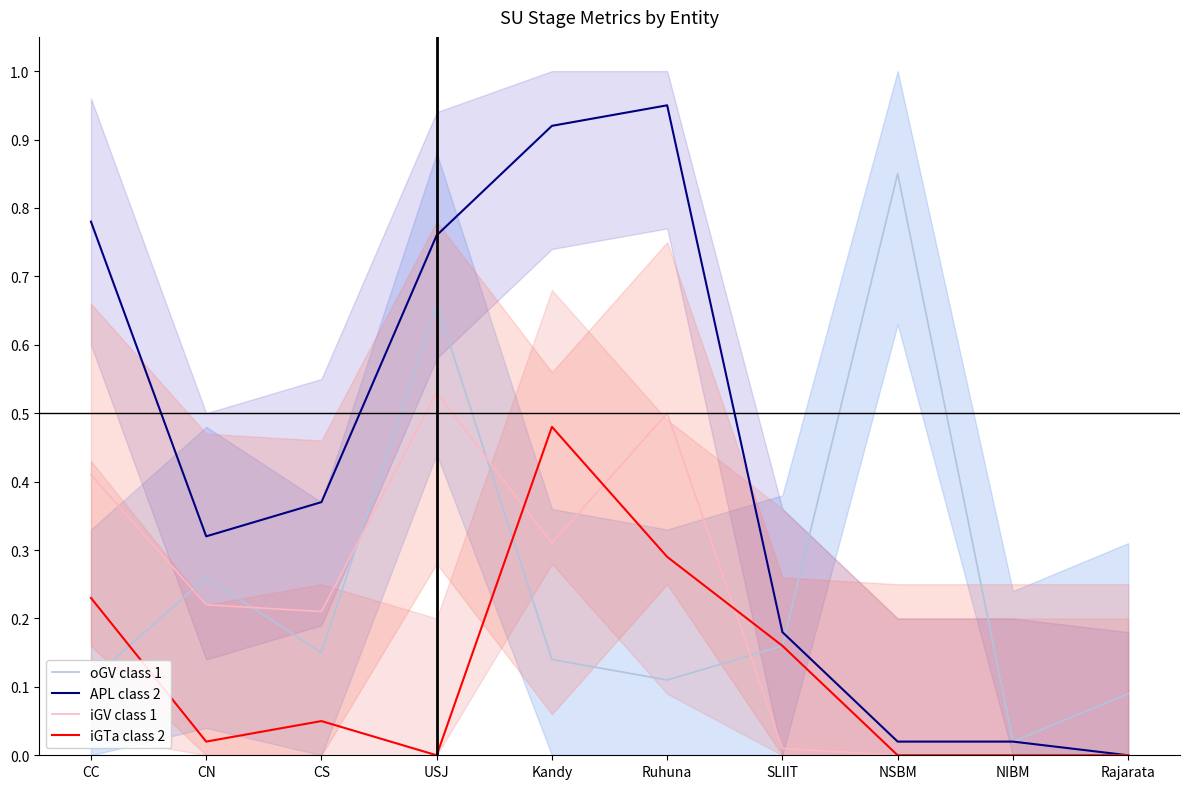

What is the label of the 7th point from the right?

USJ